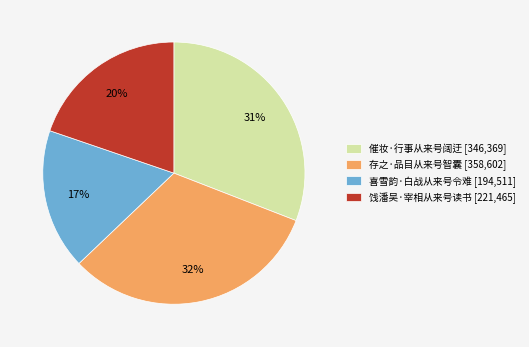

Do 饯潘吴·宰相从来号读书 and 催妆·行事从来号阔迂 together represent more than half of the pie?

Yes